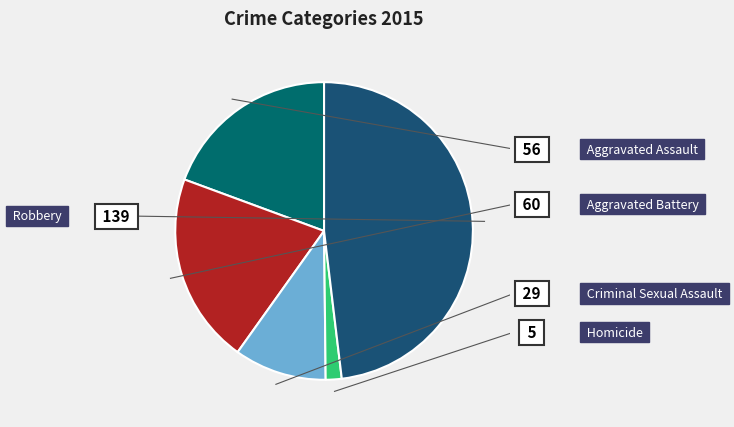

To the nearest percent, what percentage of the pie is Aggravated Assault?

19%